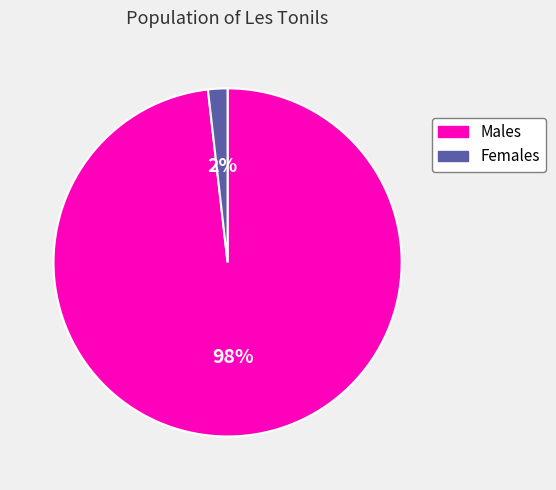

How many segments does this pie chart have?

2